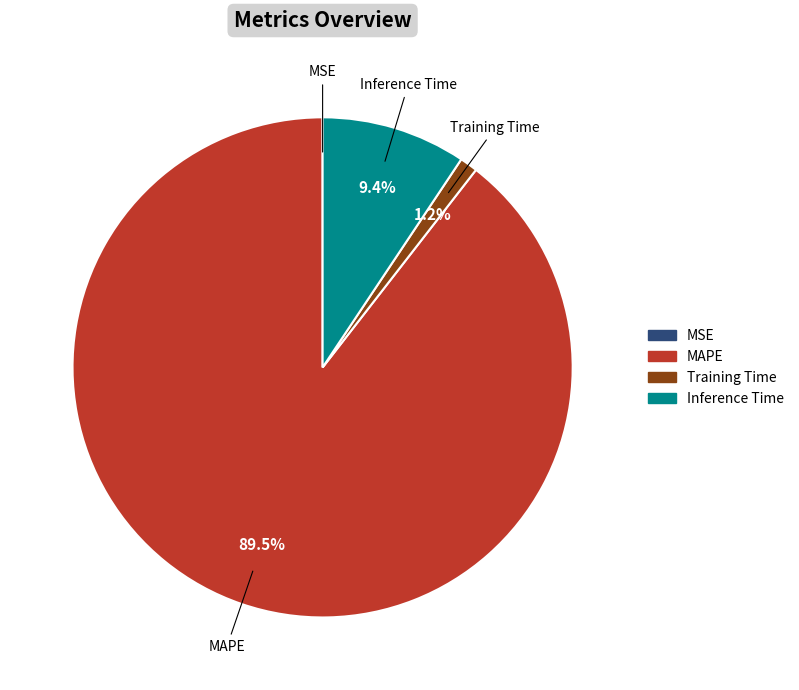

Is there a majority slice in this chart?

Yes